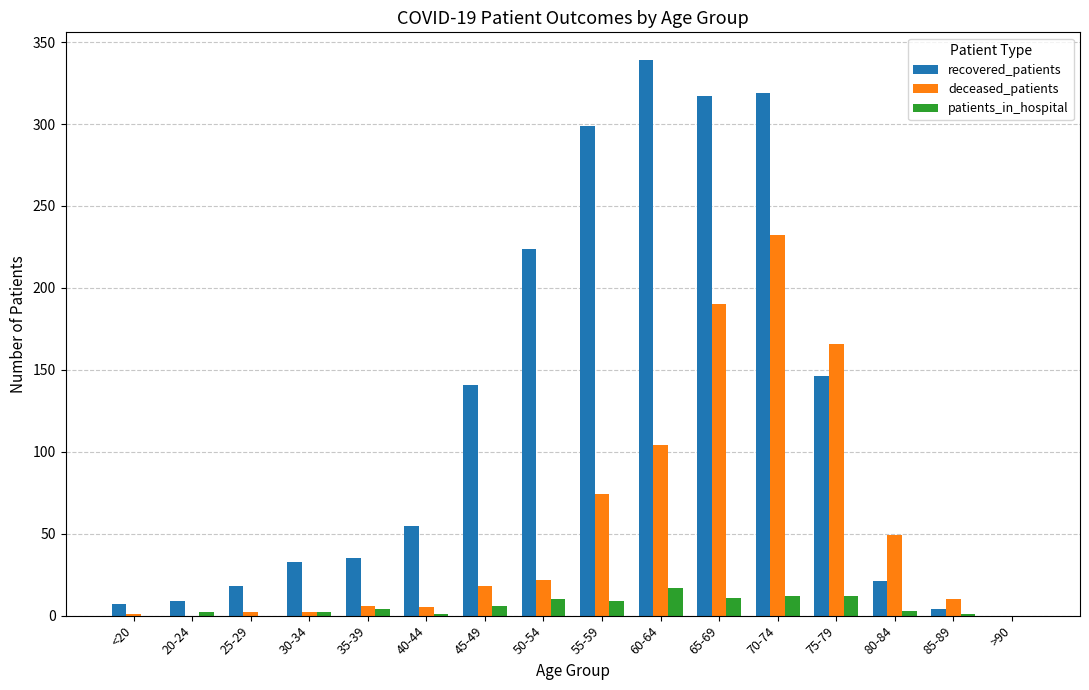

Where is recovered_patients nearest to the value 169?

75-79